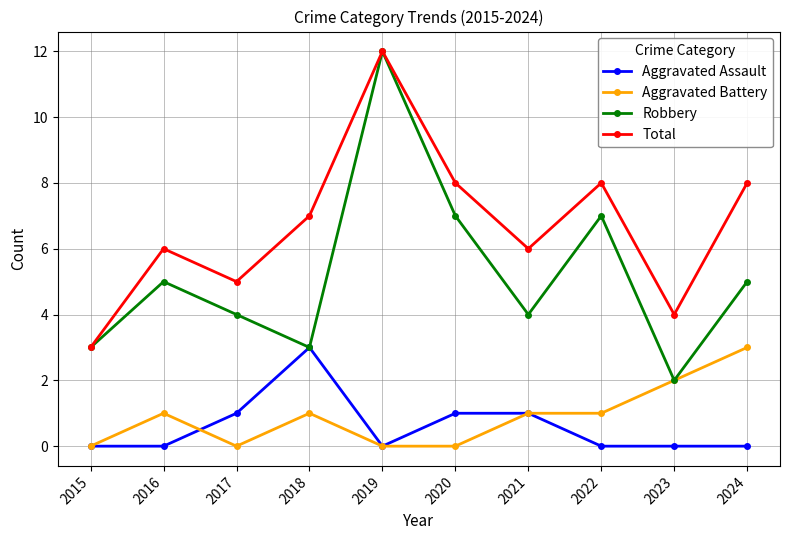

What is the maximum value for Total?

12